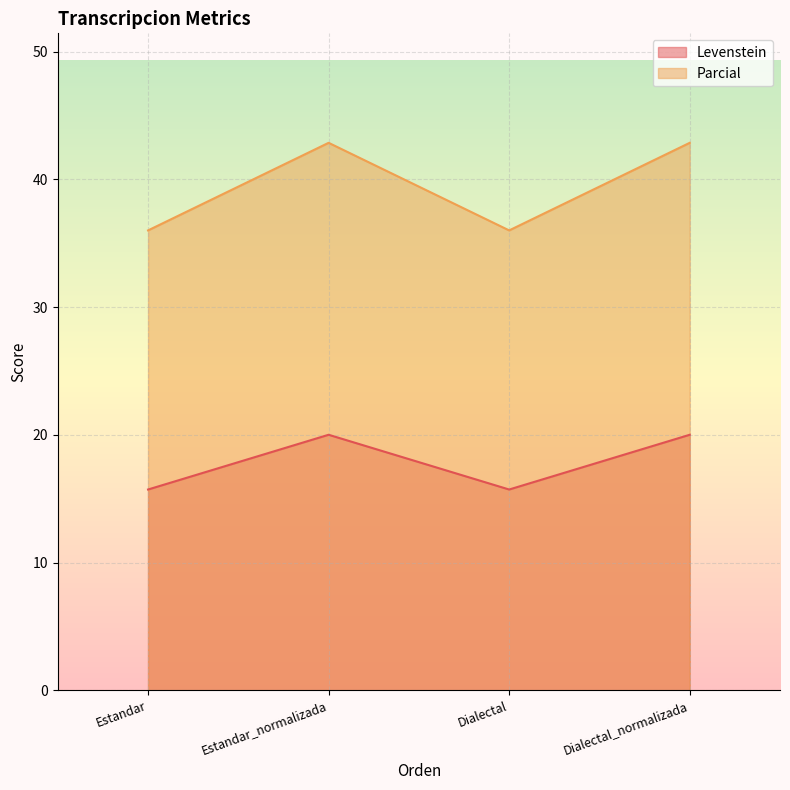

How many interior local peaks does the Levenstein series have?

1